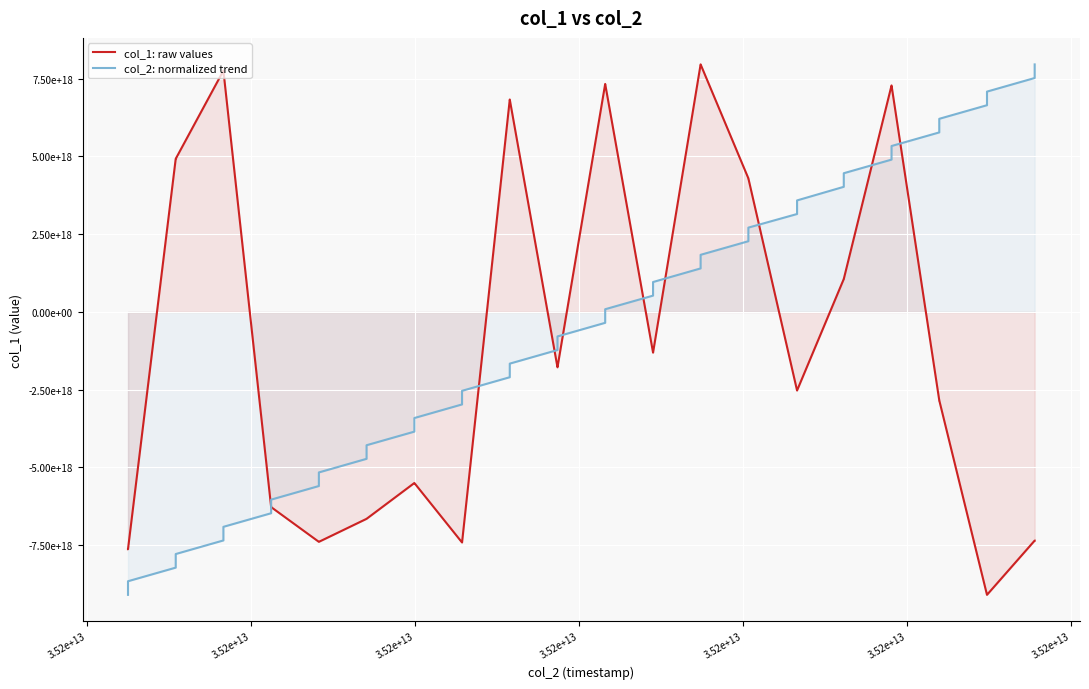

Where do col_2: normalized trend and col_1: raw values first cross each other?

3.52e+13 and 3.52e+13